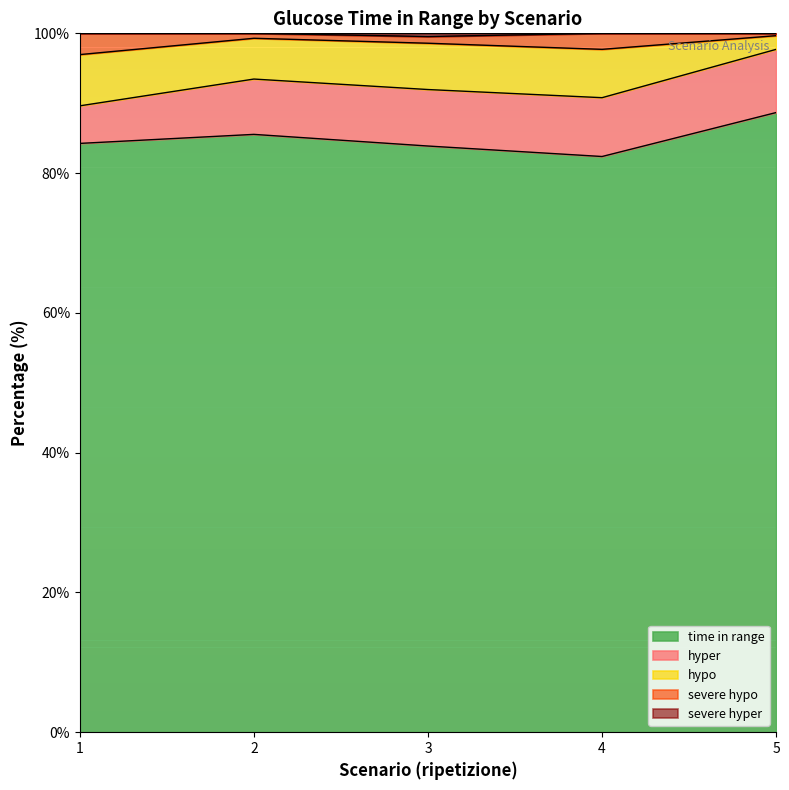

What is the highest value of the time in range series?

88.7